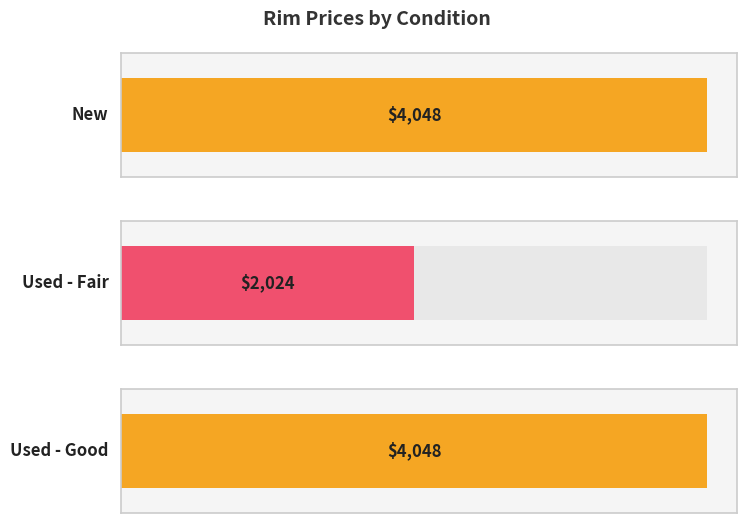

What is the minimum value shown in the chart?

2024